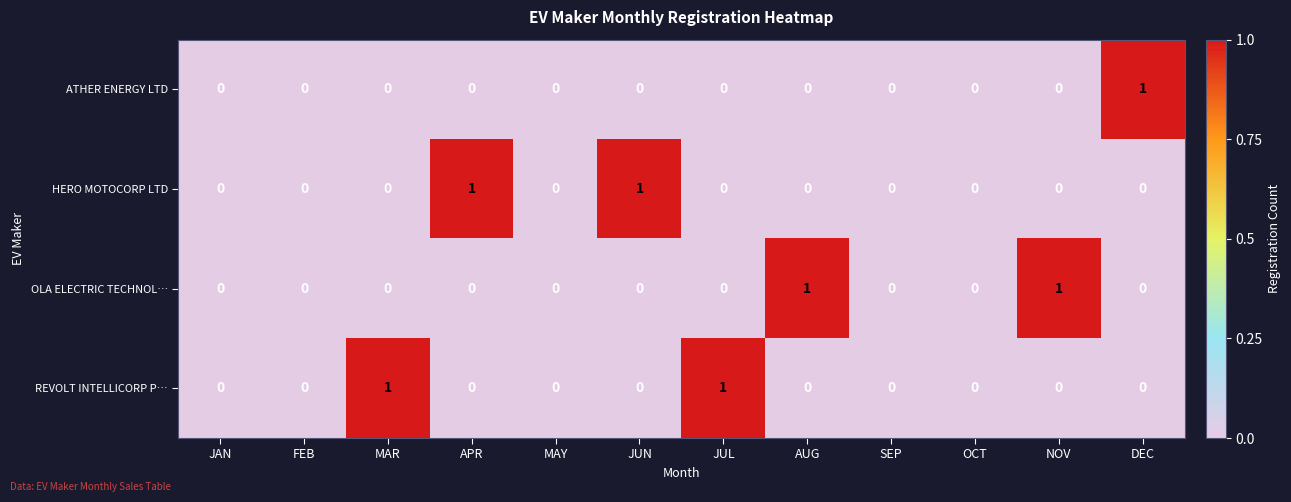

How many HERO MOTOCORP LTD values are between 0 and 1?

12